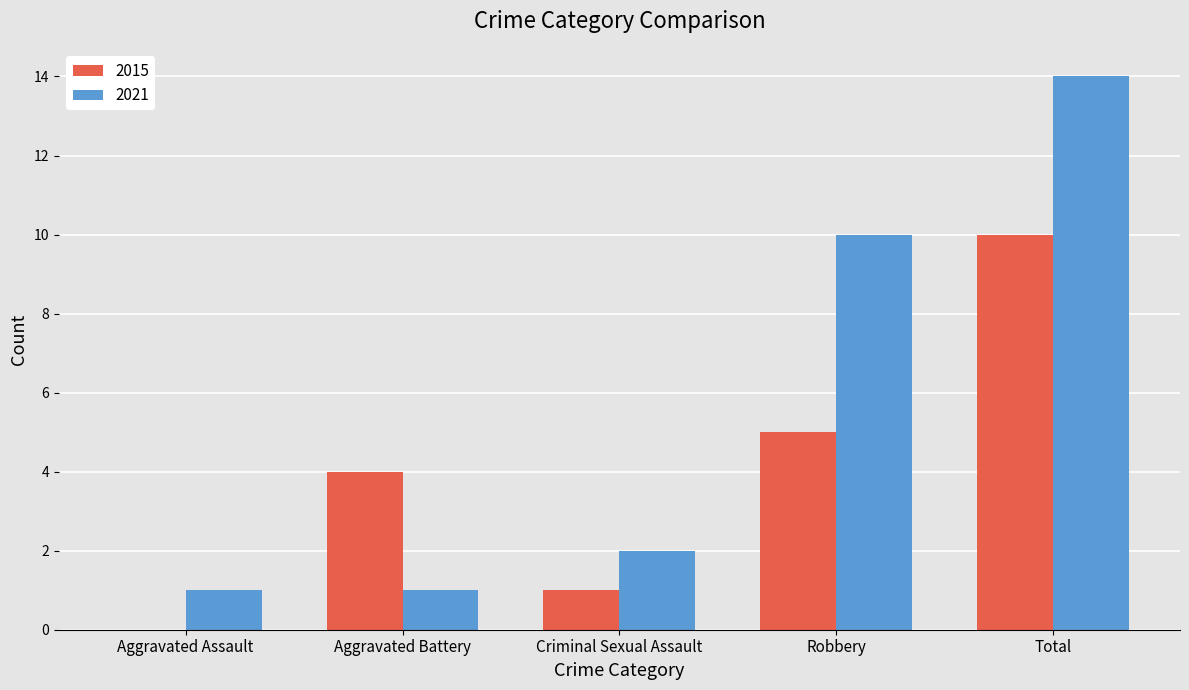

Reading left to right, list all the values displayed in this chart.

2015: 0	4	1	5	10
2021: 1	1	2	10	14